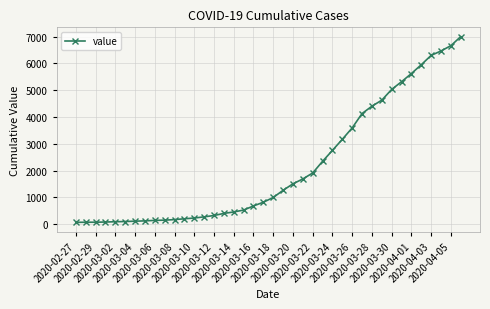

What is the difference between the maximum and minimum values?

6940